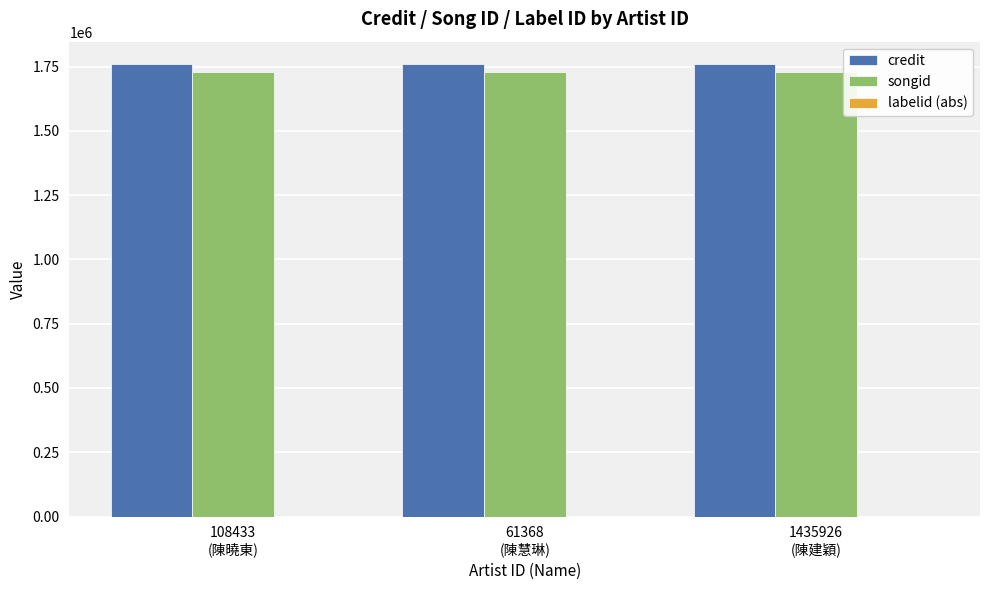

How many groups of bars are there?

3